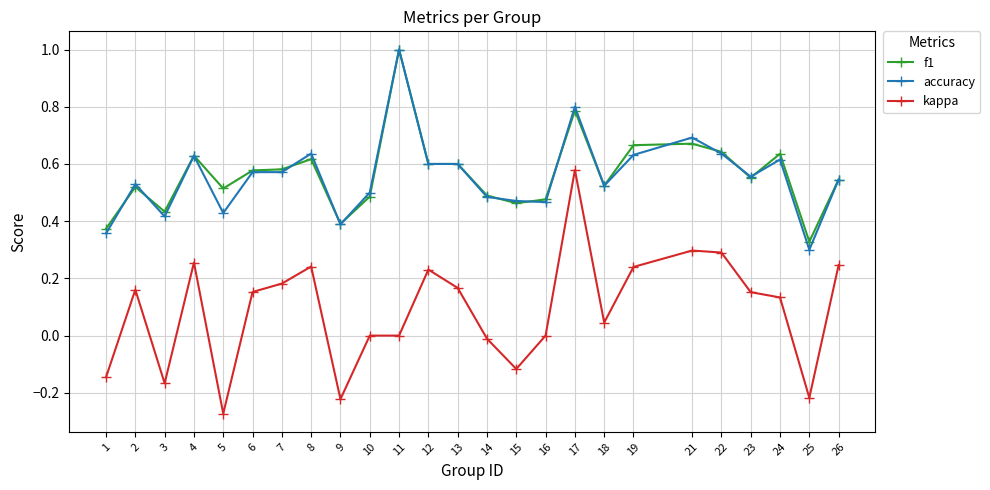

Which label corresponds to the largest value in the chart?

11